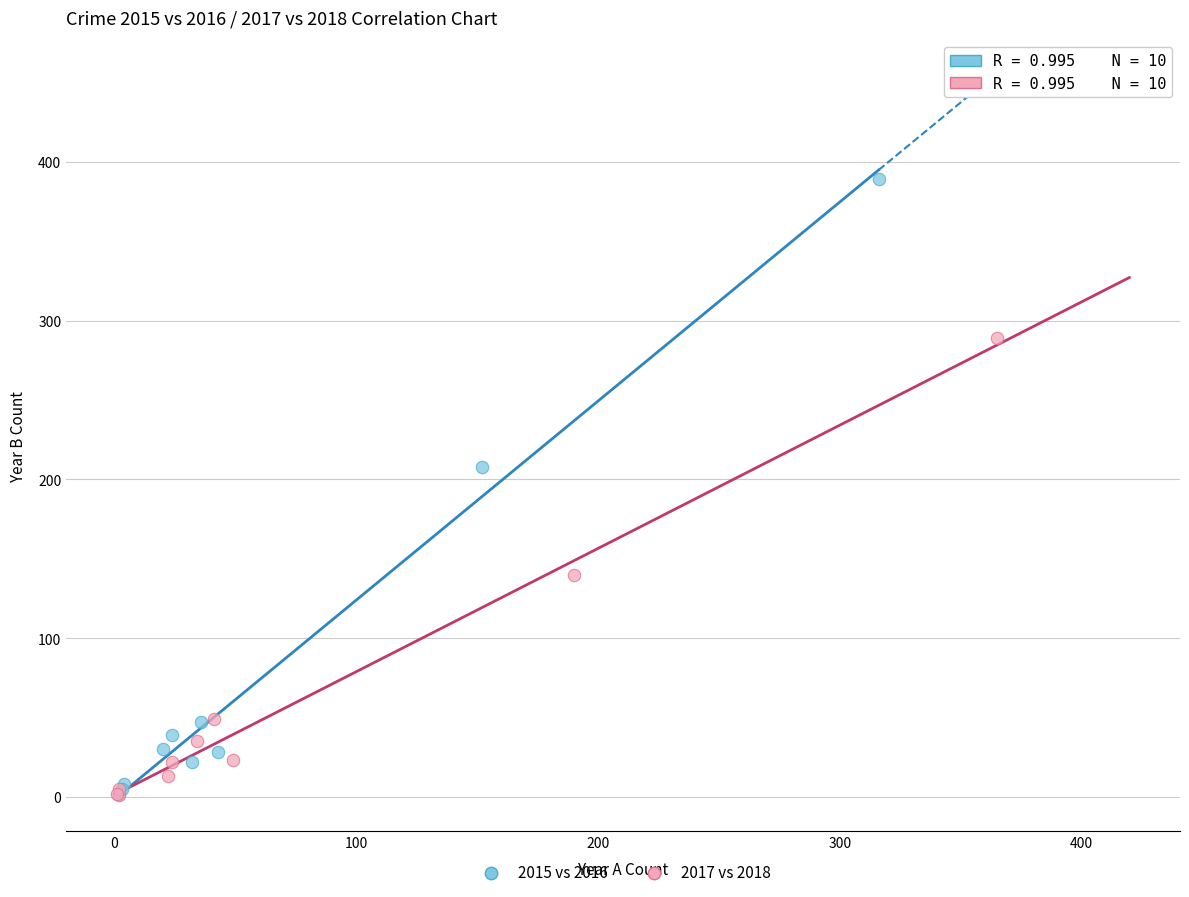

Which series has the widest spread of Y values?

2015 vs 2016